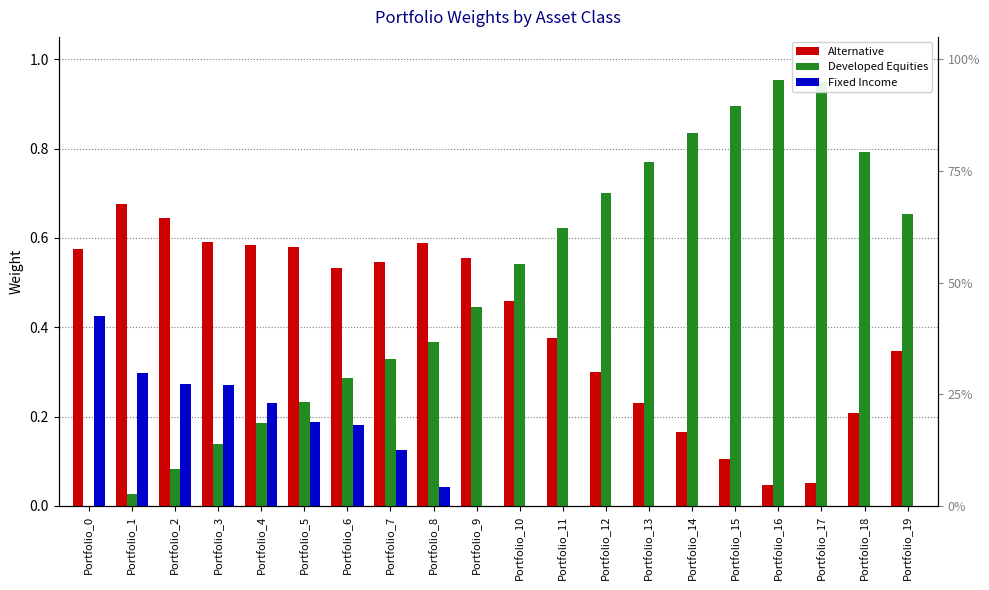

What is the total value across all series at Portfolio_1?

1.0